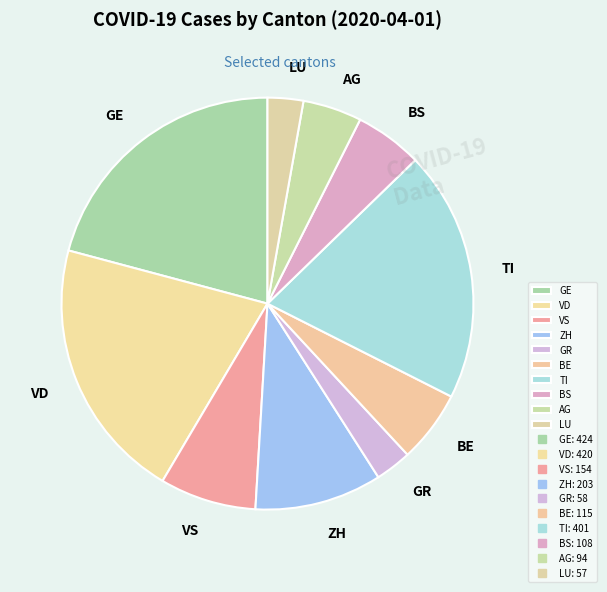

How many segments does this pie chart have?

10